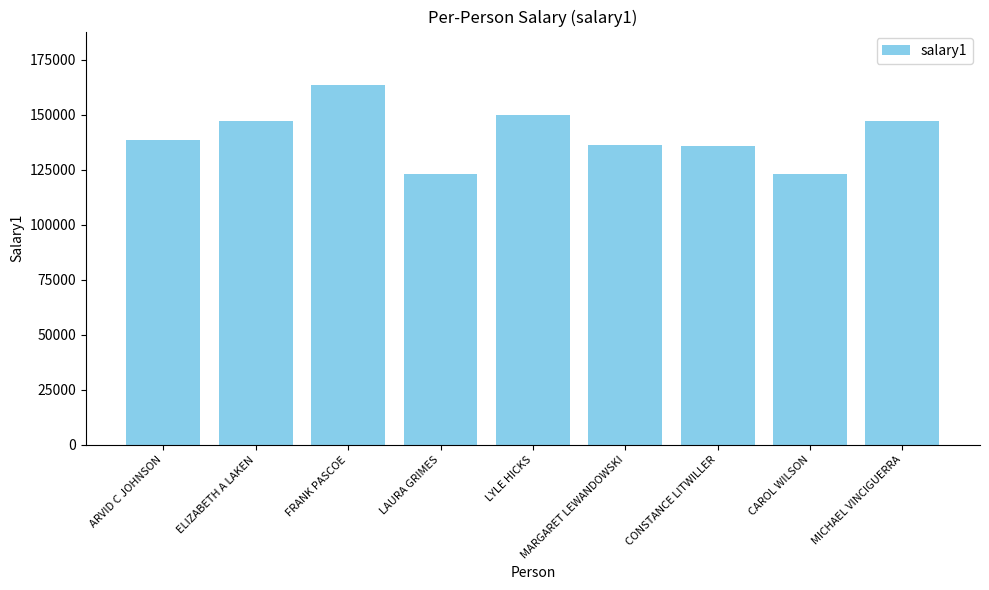

What is the smallest value displayed?

123098